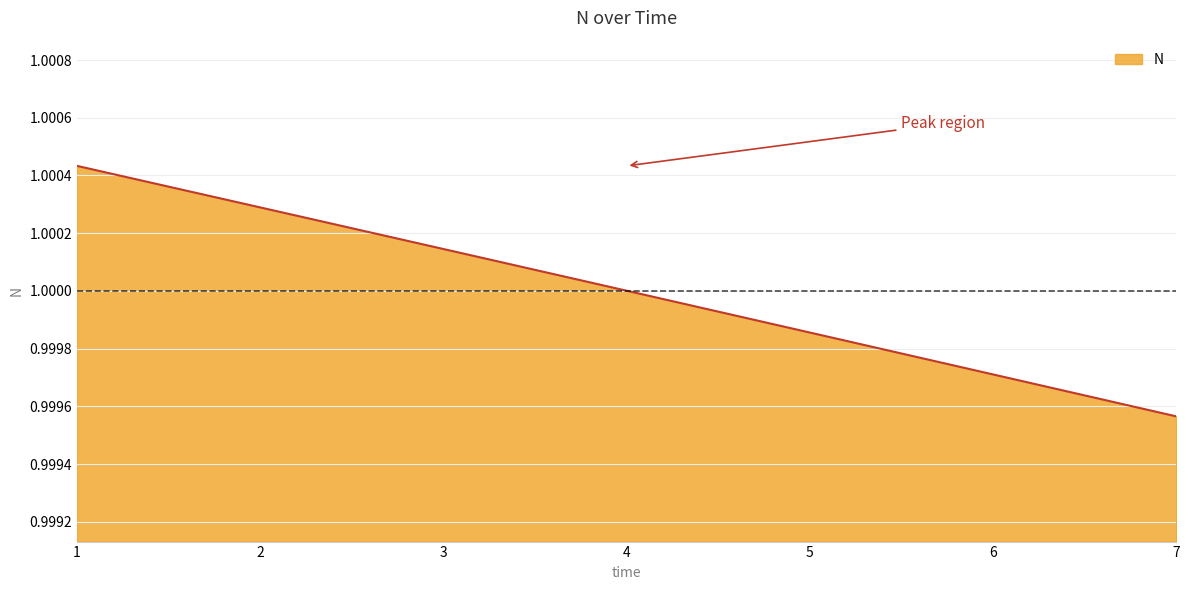

How many lines are shown in the chart?

1